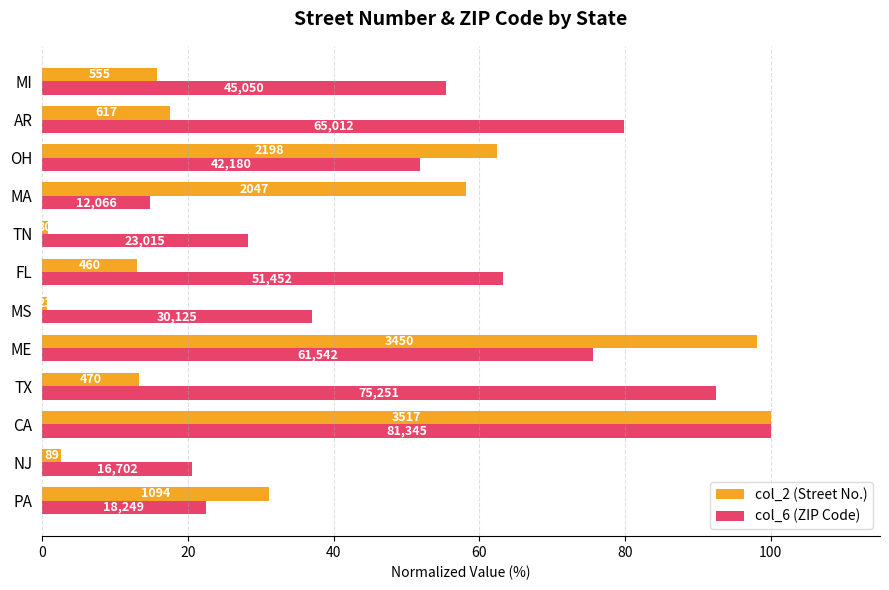

Reading left to right, list all the values displayed in this chart.

col_2 (Street No.): 31.1	2.5	100.0	13.4	98.1	0.7	13.1	0.9	58.2	62.5	17.5	15.8
col_6 (ZIP Code): 22.4	20.5	100.0	92.5	75.7	37.0	63.3	28.3	14.8	51.9	79.9	55.4